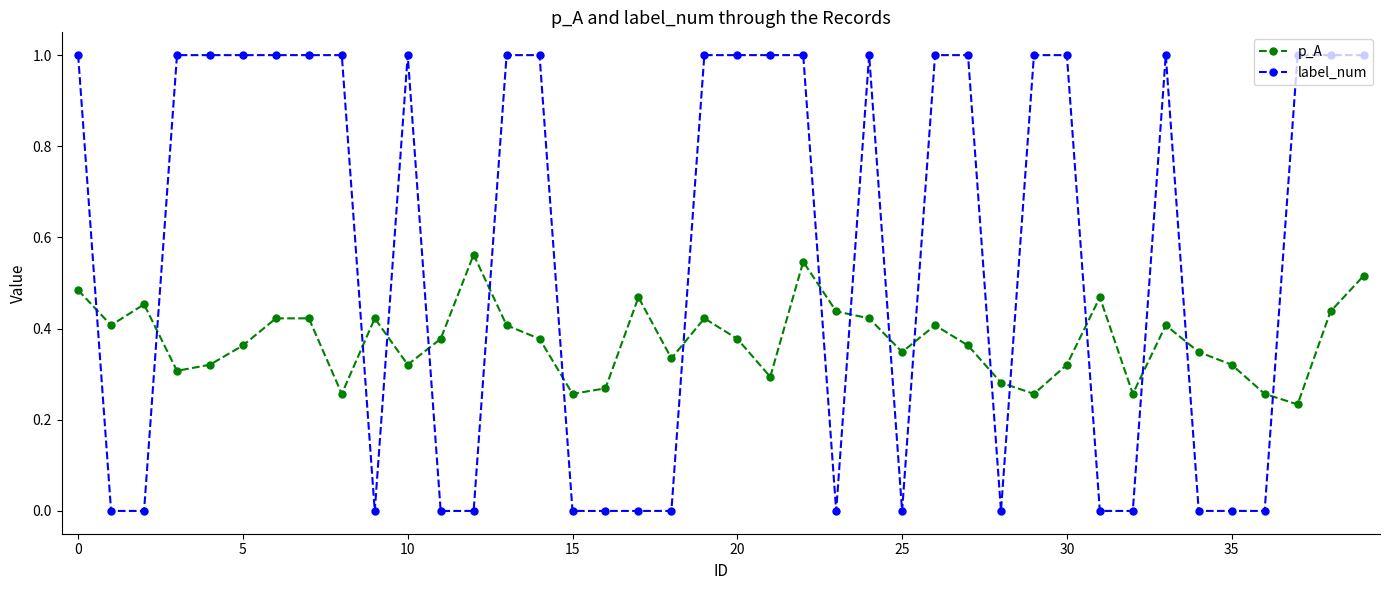

List the series in order of their overall mean, lowest first.

p_A, label_num